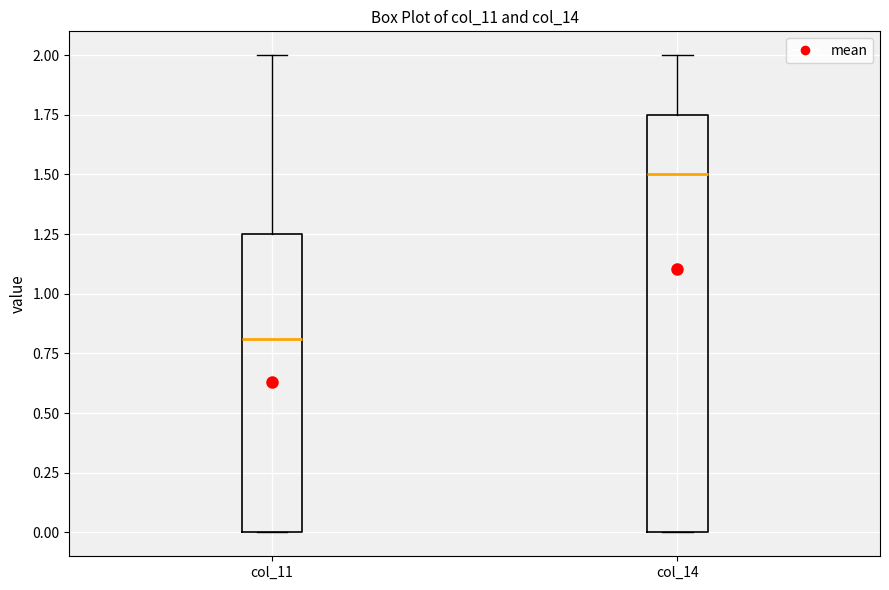

Which box's median line is the highest?

col_14